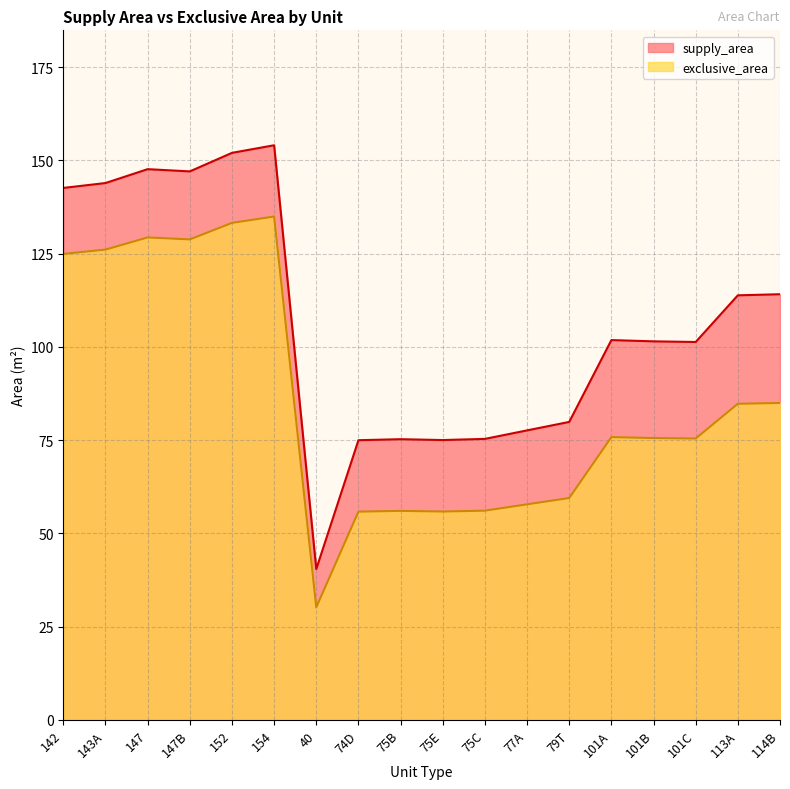

Which has a higher value, 74D or 77A?

77A